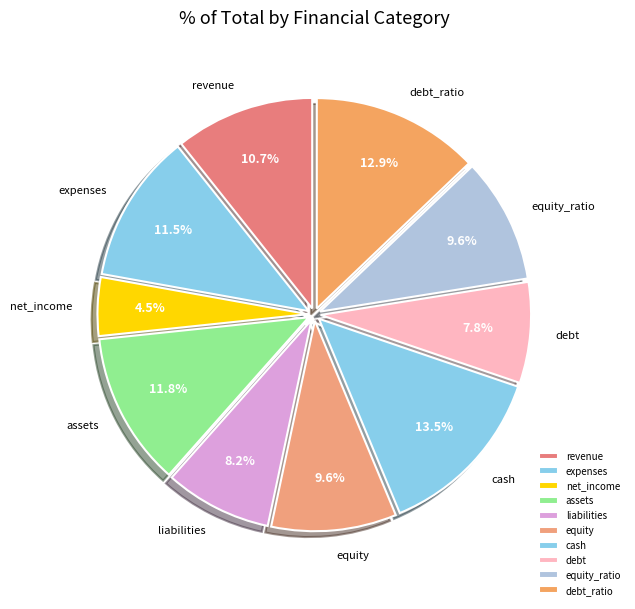

Which has a higher value, equity_ratio or debt?

equity_ratio